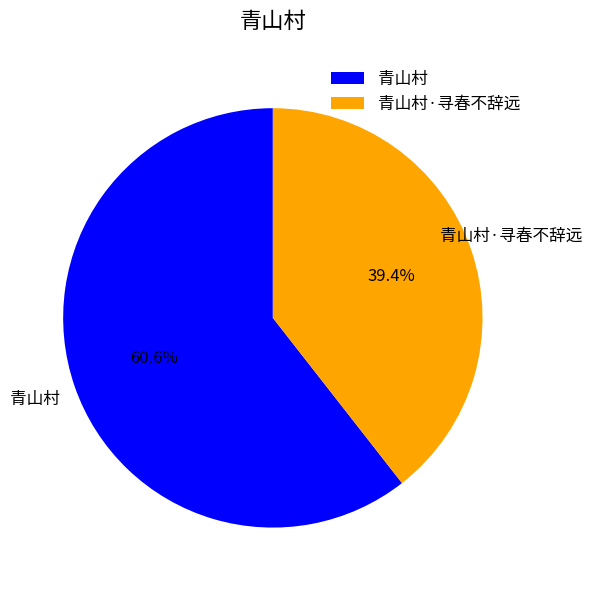

Combined, what portion of the pie is 青山村·寻春不辞远 and 青山村?

100.0%